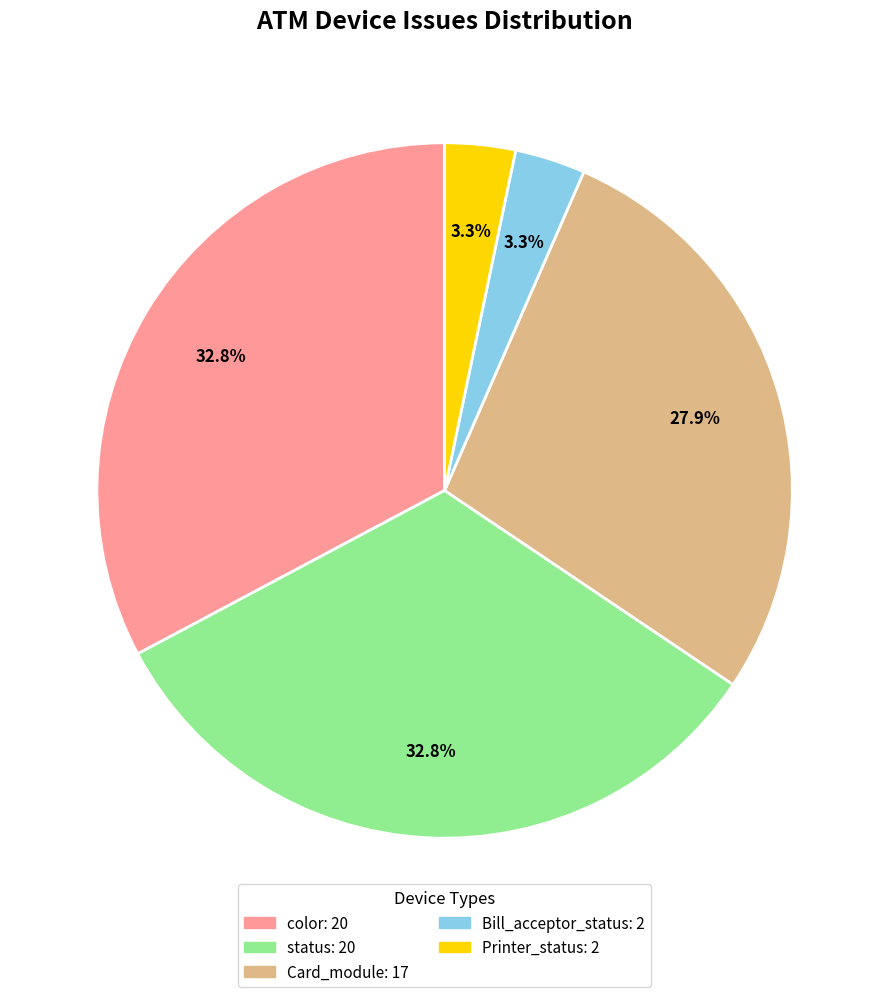

The color slice represents 40% of the pie. True or false?

False